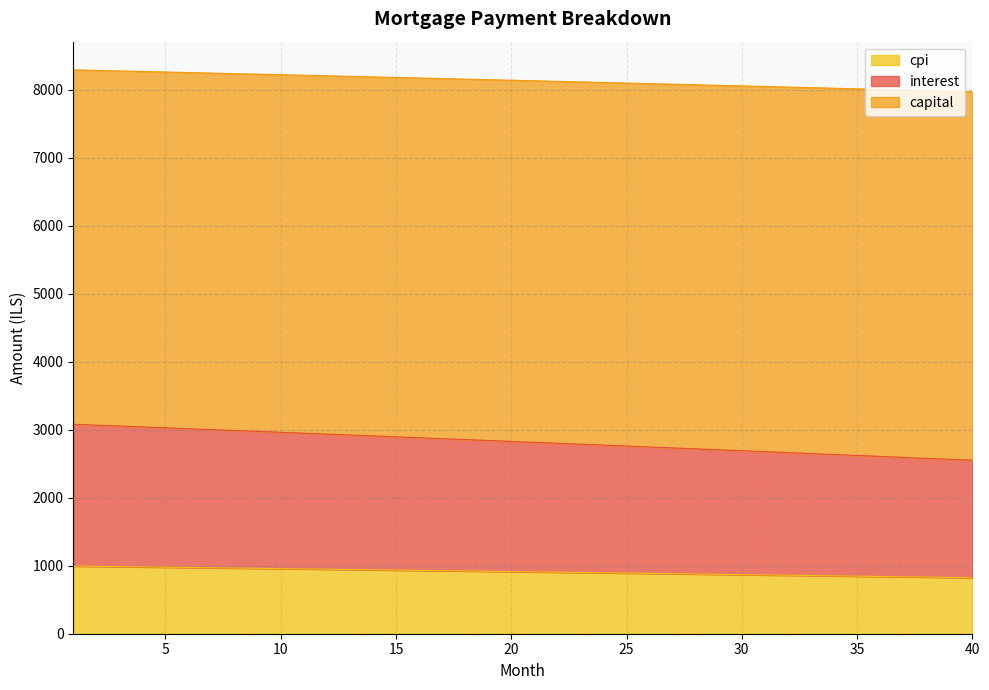

How many data points in interest are above 2828?

20